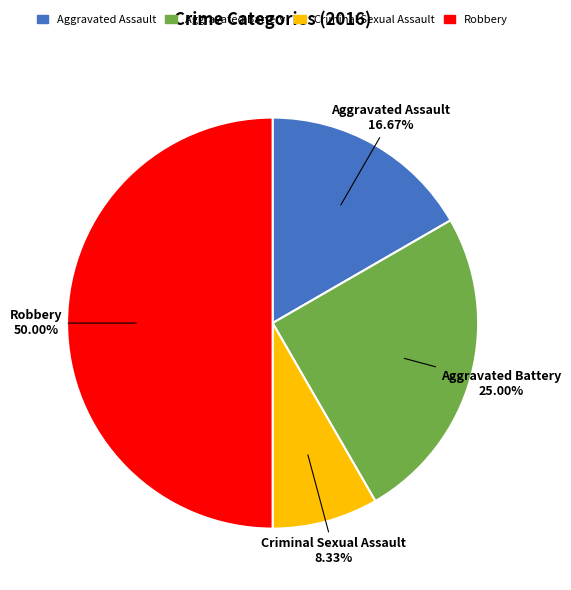

To the nearest percent, what is the average slice percentage?

25%